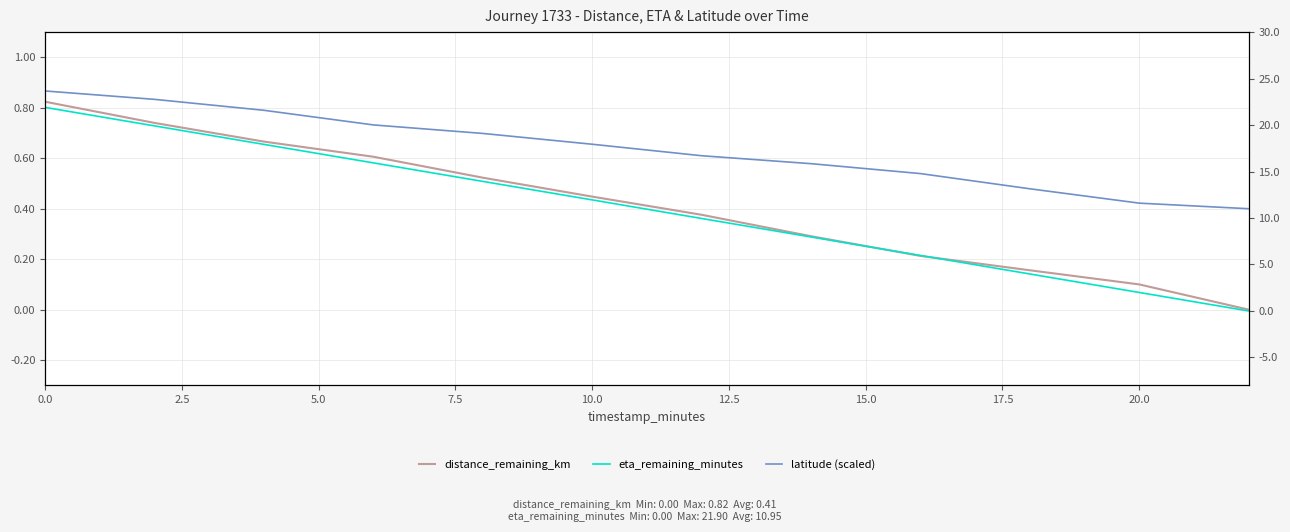

Which series has the widest spread of values?

eta_remaining_minutes